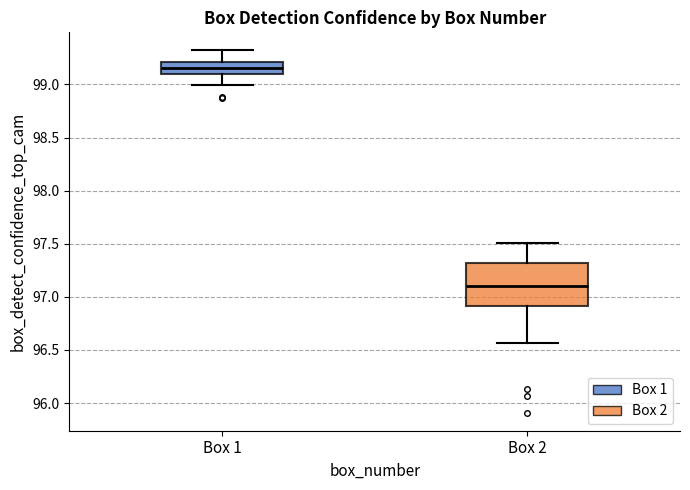

Reading left to right, read every box against the y-axis: the position of its median line, the range the box covers, and the ends of its whiskers. The values are not printed on the chart, so give them approximately, as read against the axis.

Box 1: median 99.15, box 99.10 to 99.20, whiskers 99.00 to 99.30
Box 2: median 97.10, box 96.90 to 97.30, whiskers 96.55 to 97.50